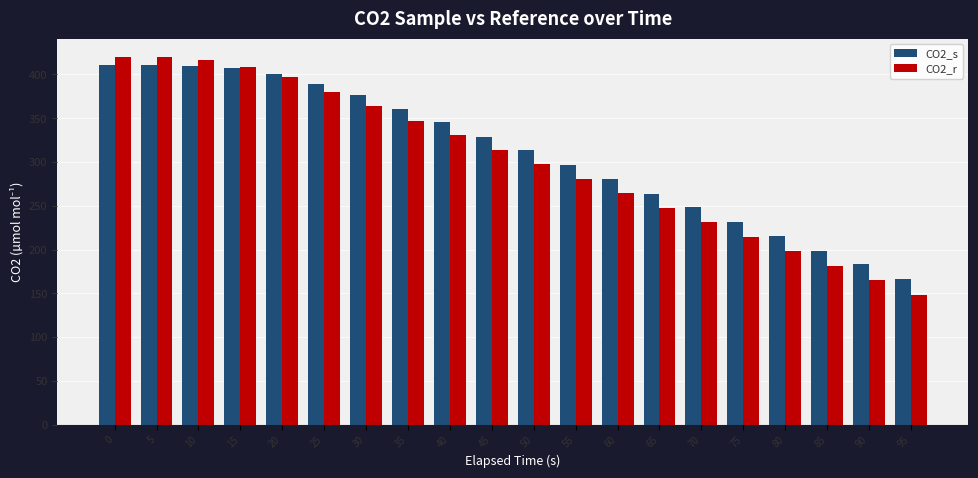

What is the sum of the CO2_s values at 85 and 75?

430.2